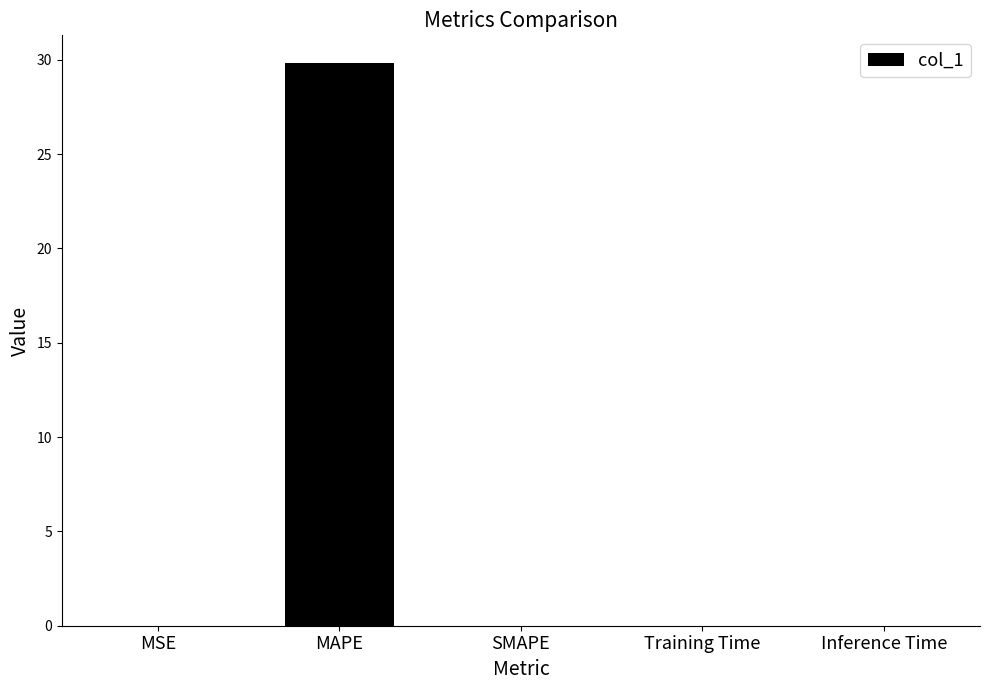

Read the value at MAPE.

29.8